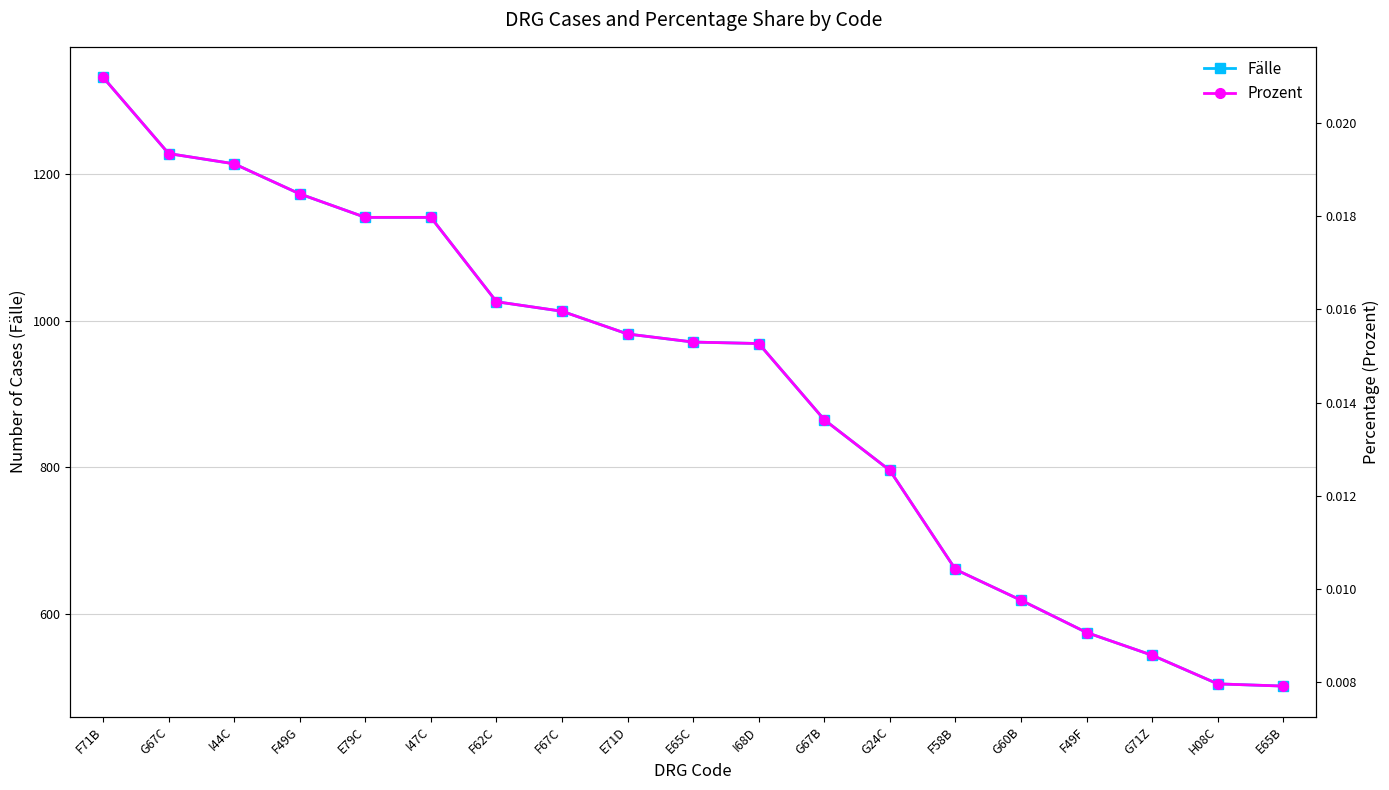

Reading left to right, extract all data points from this chart.

Fälle: 1332.0	1228.0	1214.0	1173.0	1141.0	1141.0	1026.0	1013.0	982.0	971.0	969.0	865.0	796.0	661.0	619.0	575.0	544.0	505.0	502.0
Prozent: 0.0	0.0	0.0	0.0	0.0	0.0	0.0	0.0	0.0	0.0	0.0	0.0	0.0	0.0	0.0	0.0	0.0	0.0	0.0